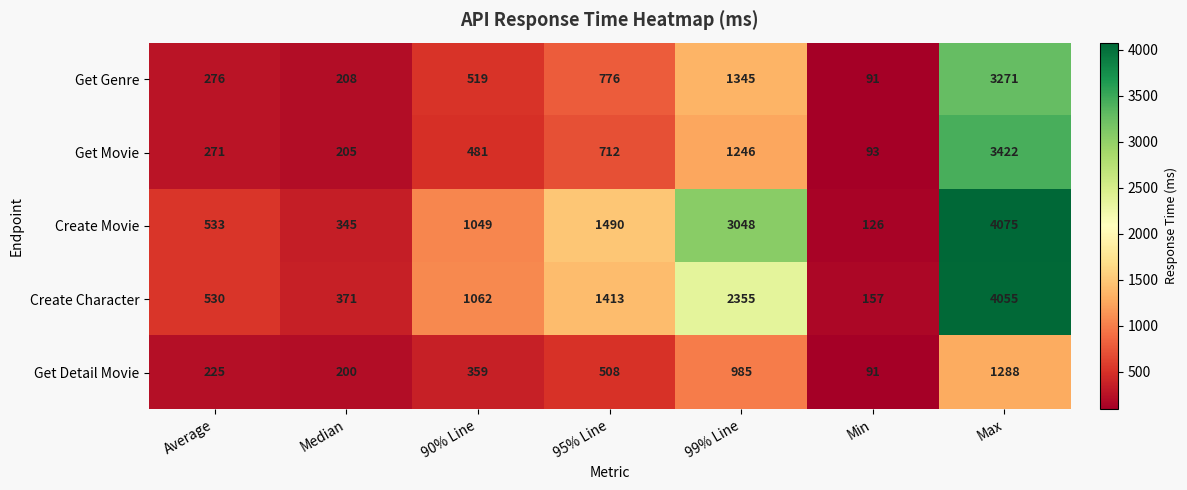

What is the difference between the Get Movie values at 95% Line and 90% Line?

231